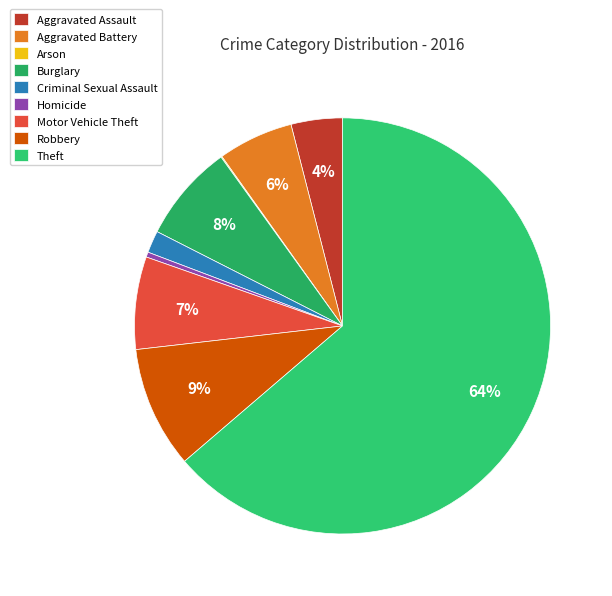

Count the number of slices in the pie.

9